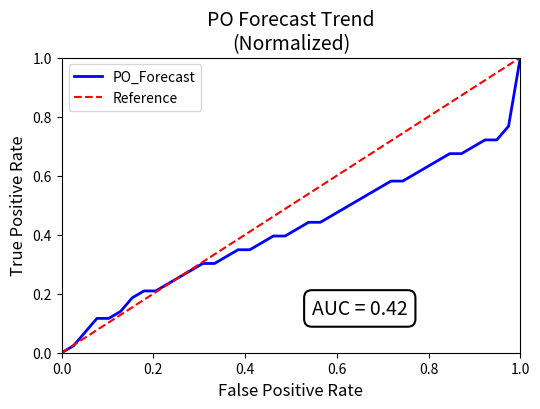

Which category has the highest value in the PO_Forecast series?

1.0